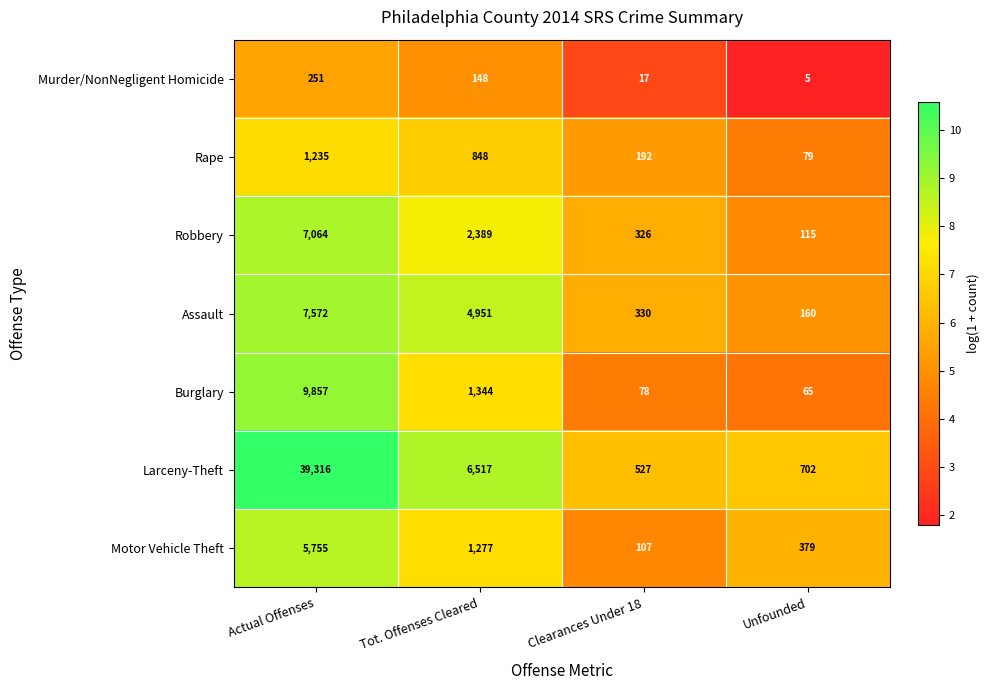

Where does the Robbery series first go above 2389?

Actual Offenses